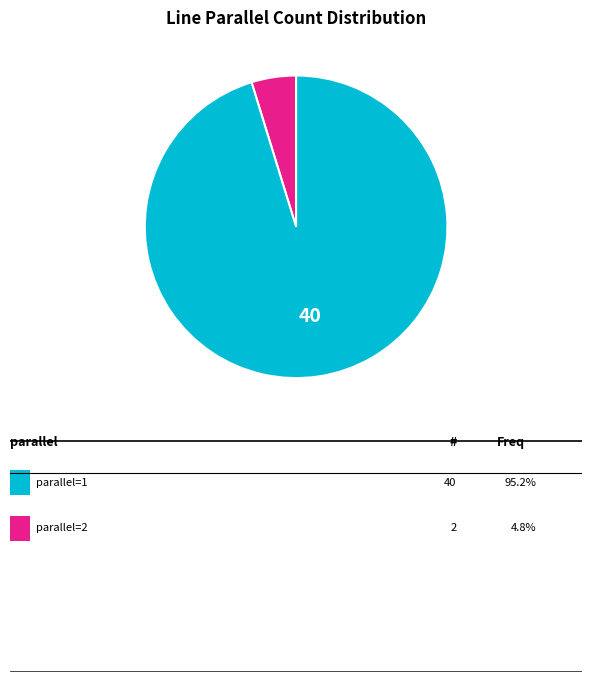

Is there a majority slice in this chart?

Yes